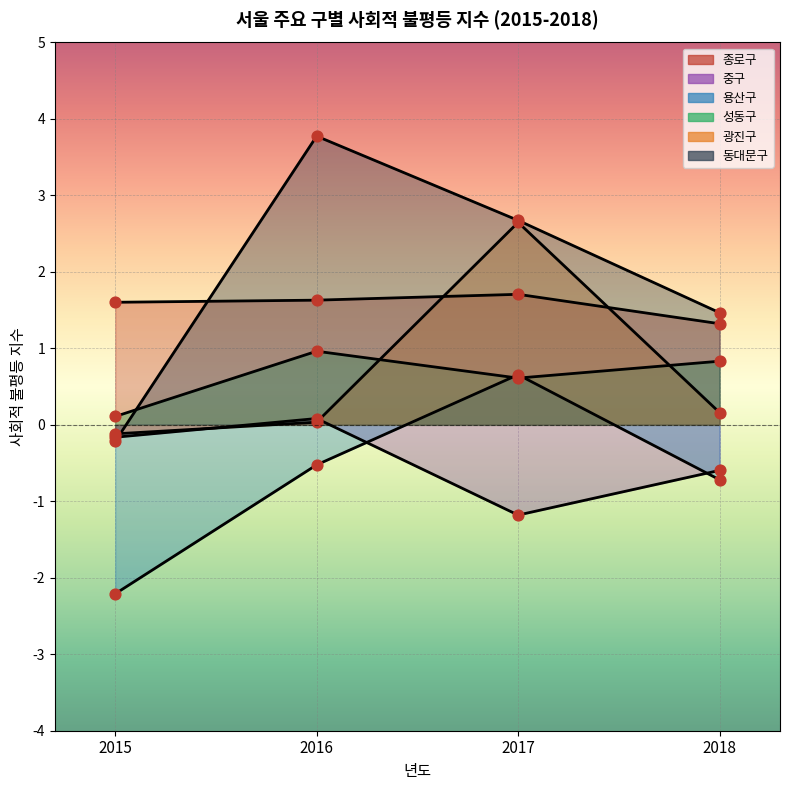

Which series has the largest total across all categories?

동대문구